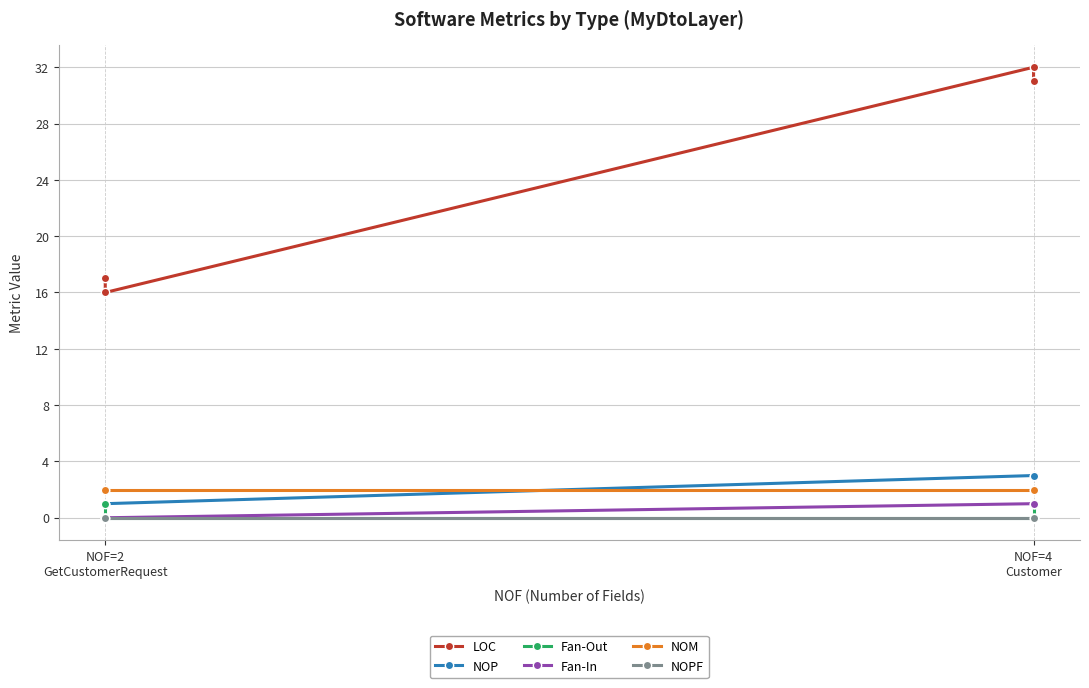

What is the label of the 1st point from the left?

NOF=4 Customer